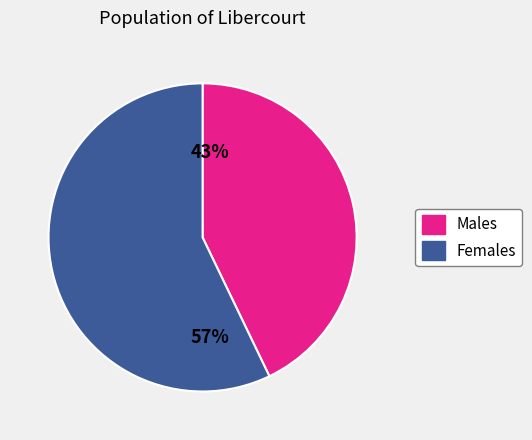

Is there a majority slice in this chart?

Yes